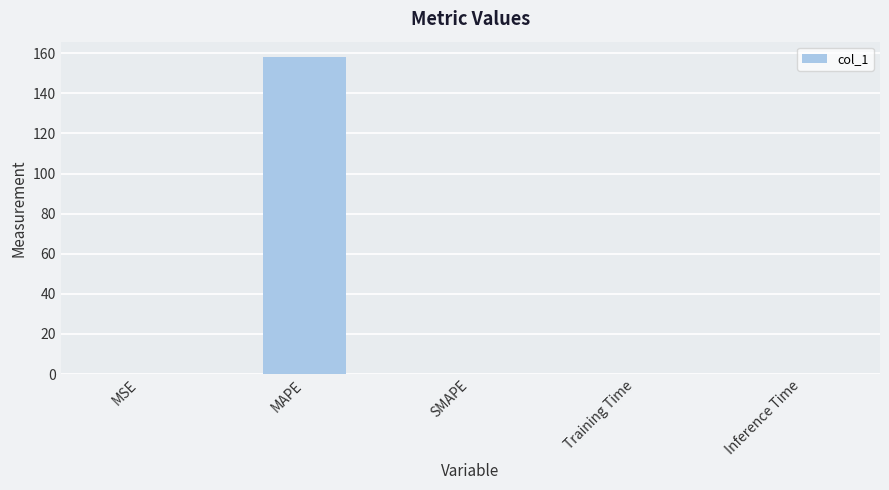

What is the sum of all values?

158.1